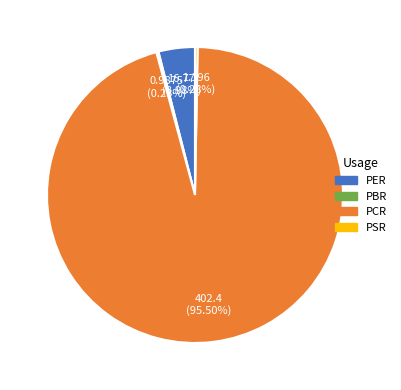

Is the sum of PER and PCR greater than half?

Yes